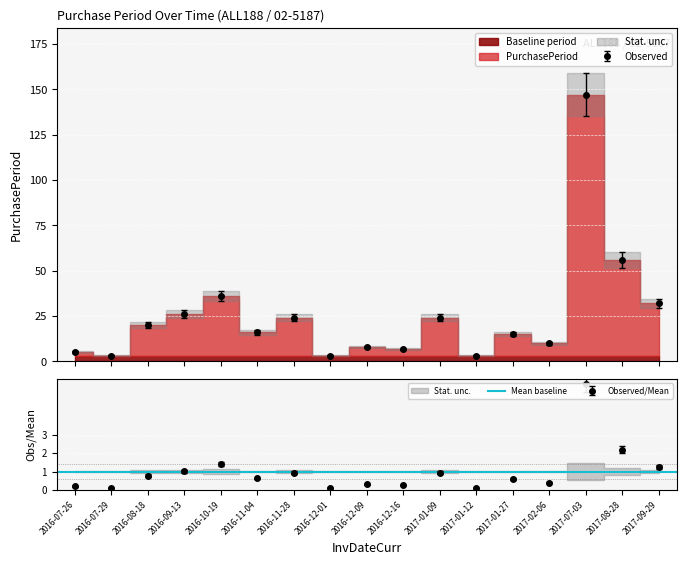

Rank the categories by value from lowest to highest.

2016-07-29, 2016-12-01, 2017-01-12, 2016-07-26, 2016-12-16, 2016-12-09, 2017-02-06, 2017-01-27, 2016-11-04, 2016-08-18, 2016-11-28, 2017-01-09, 2016-09-13, 2017-09-29, 2016-10-19, 2017-08-28, 2017-07-03